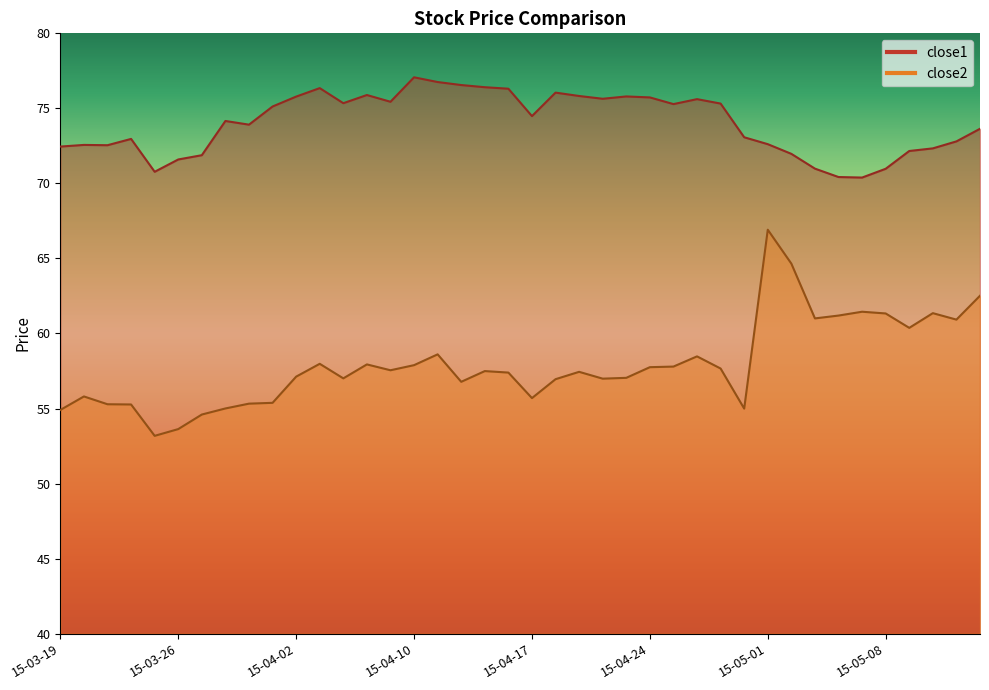

Between 2015-04-02 and 2015-05-11, which is larger?

2015-04-02